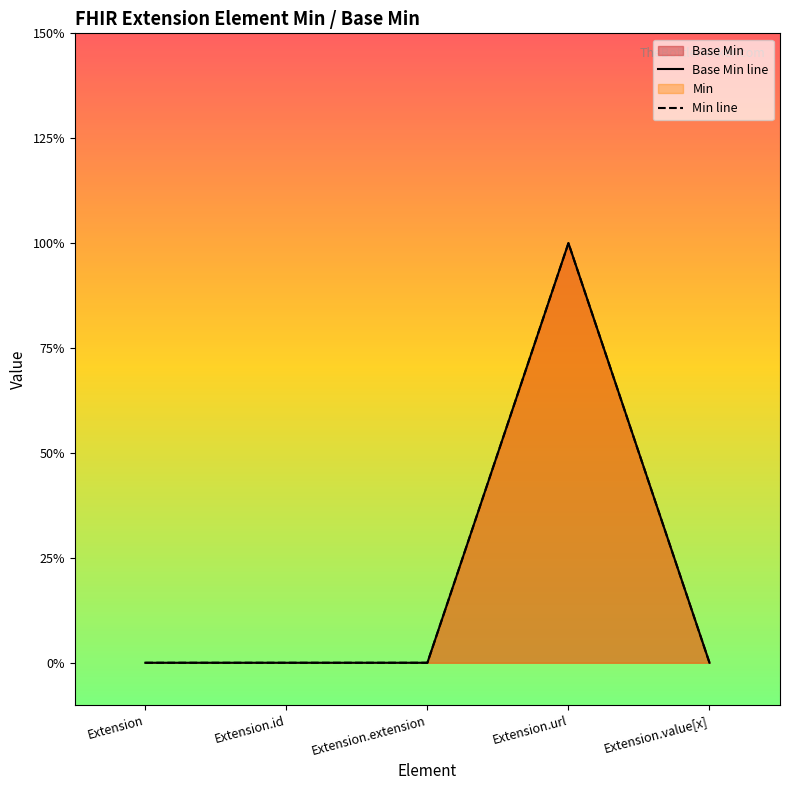

At which label is Base Min line closest to 0?

Extension